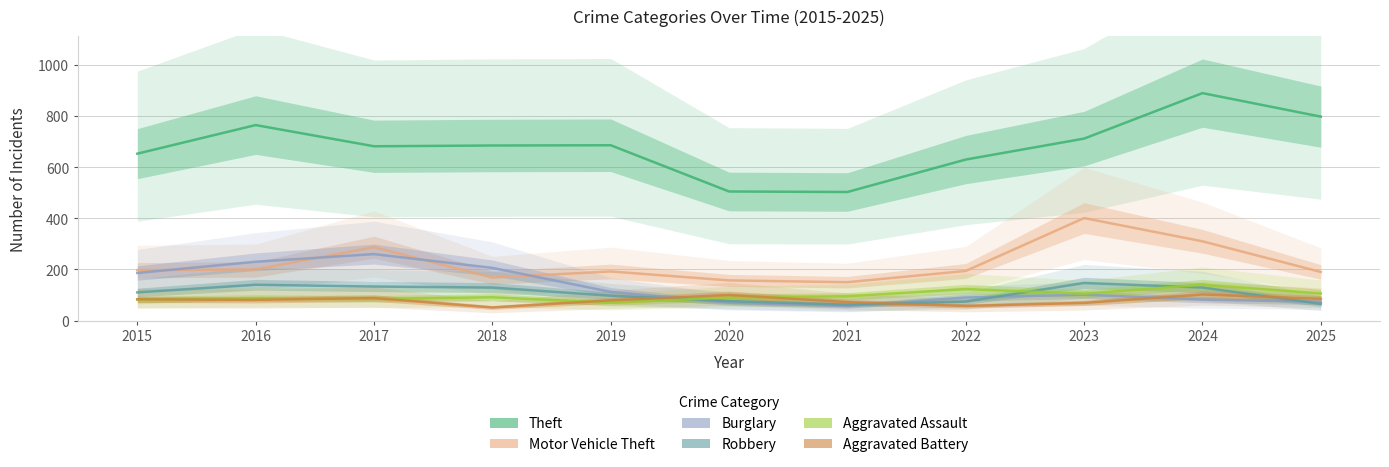

At which label does Robbery reach its peak?

2023